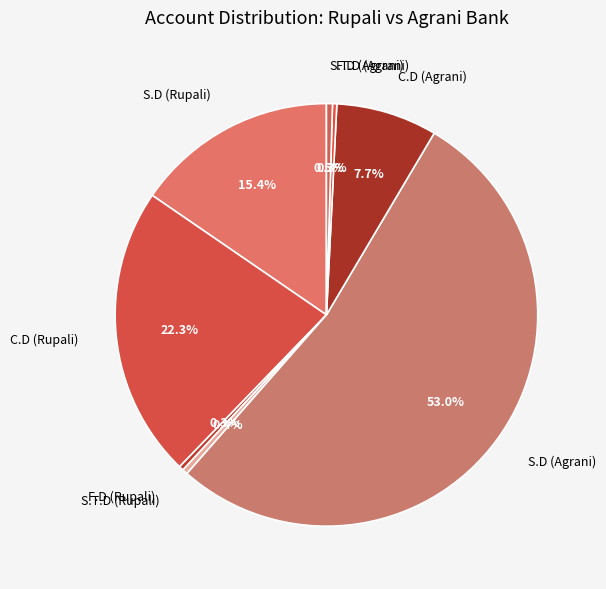

Which category accounts for the majority?

S.D (Agrani)